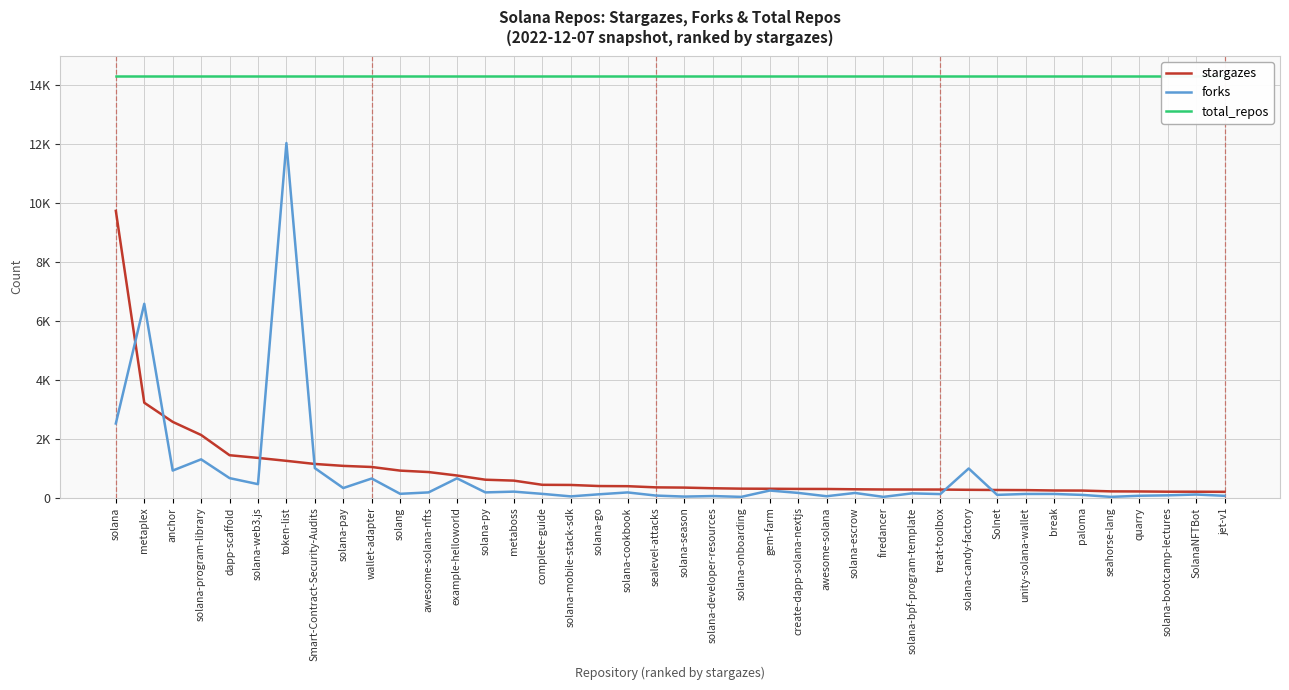

Reading left to right, extract all data points from this chart.

stargazes: 9738	3222	2572	2126	1439	1348	1248	1142	1077	1039	916	867	750	607	576	434	429	392	387	347	339	317	303	300	294	292	282	275	274	273	264	258	254	241	238	211	208	200	199	195
forks: 2517	6582	918	1299	661	456	12043	1001	324	648	128	176	654	176	202	126	41	112	175	68	34	52	24	239	159	46	157	24	143	119	988	92	123	123	91	24	62	76	104	60
total_repos: 14306	14306	14306	14306	14306	14306	14306	14306	14306	14306	14306	14306	14306	14306	14306	14306	14306	14306	14306	14306	14306	14306	14306	14306	14306	14306	14306	14306	14306	14306	14306	14306	14306	14306	14306	14306	14306	14306	14306	14306